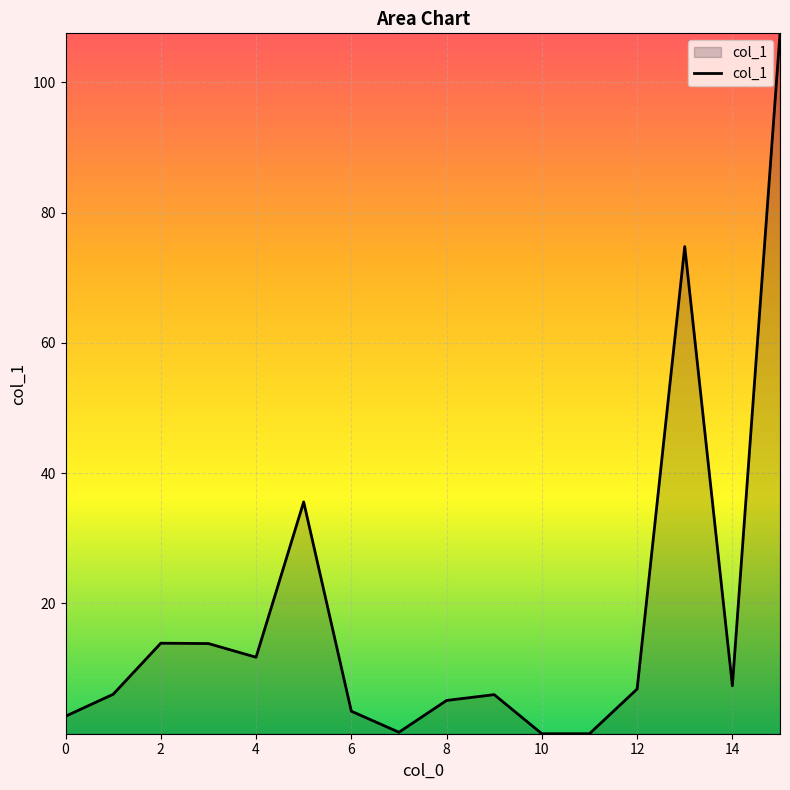

What is the value of the 7th point from the left?

3.5